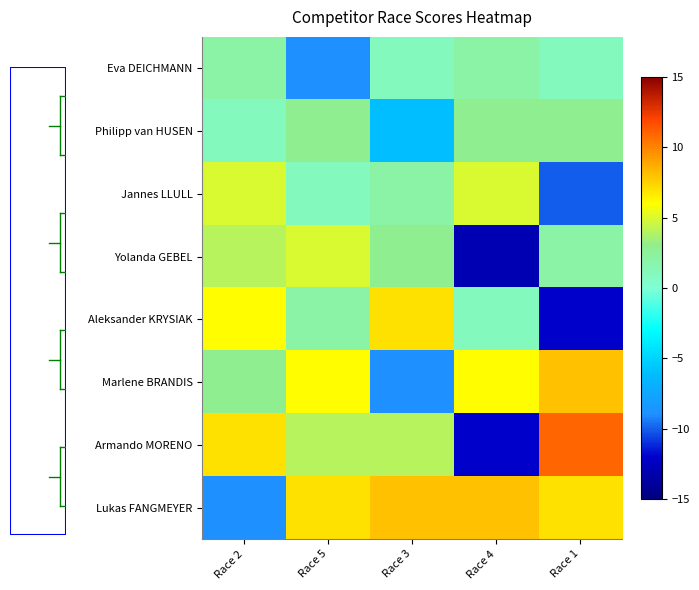

Reading right to left, list all the values displayed in this chart.

Eva DEICHMANN: Race 1=1	Race 4=2	Race 3=1	Race 5=-9	Race 2=2
Philipp van HUSEN: Race 1=3	Race 4=3	Race 3=-6	Race 5=3	Race 2=1
Jannes LLULL: Race 1=-10	Race 4=5	Race 3=2	Race 5=1	Race 2=5
Yolanda GEBEL: Race 1=2	Race 4=-13	Race 3=3	Race 5=5	Race 2=4
Aleksander KRYSIAK: Race 1=-12	Race 4=1	Race 3=7	Race 5=2	Race 2=6
Marlene BRANDIS: Race 1=8	Race 4=6	Race 3=-9	Race 5=6	Race 2=3
Armando MORENO: Race 1=11	Race 4=-12	Race 3=4	Race 5=4	Race 2=7
Lukas FANGMEYER: Race 1=7	Race 4=8	Race 3=8	Race 5=7	Race 2=-9